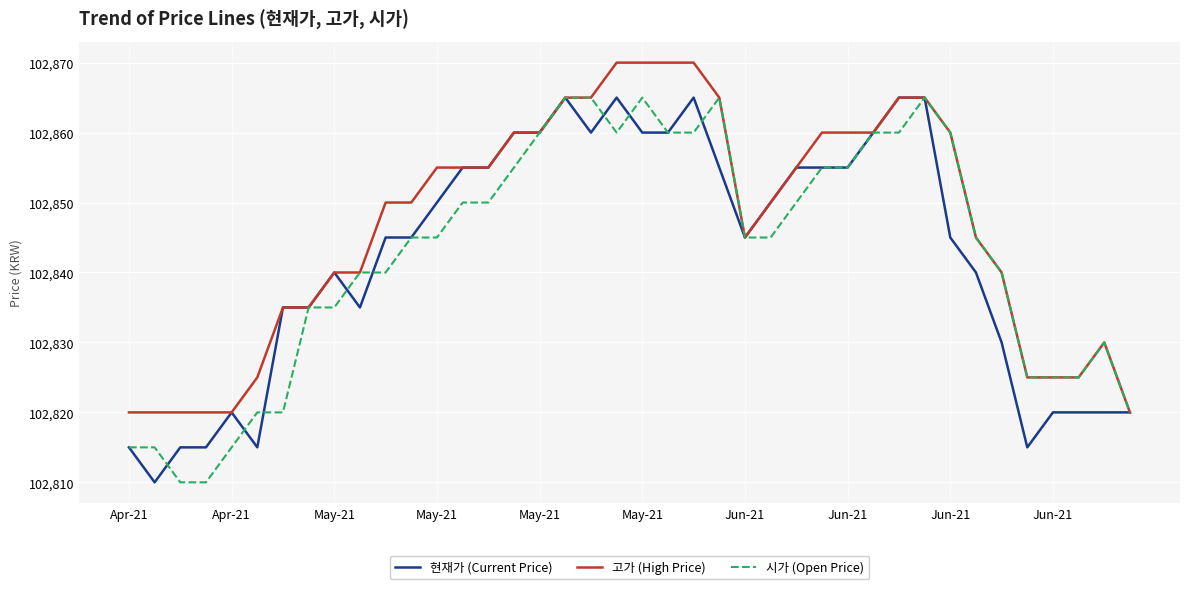

Which series has the largest total across all categories?

고가 (High Price)